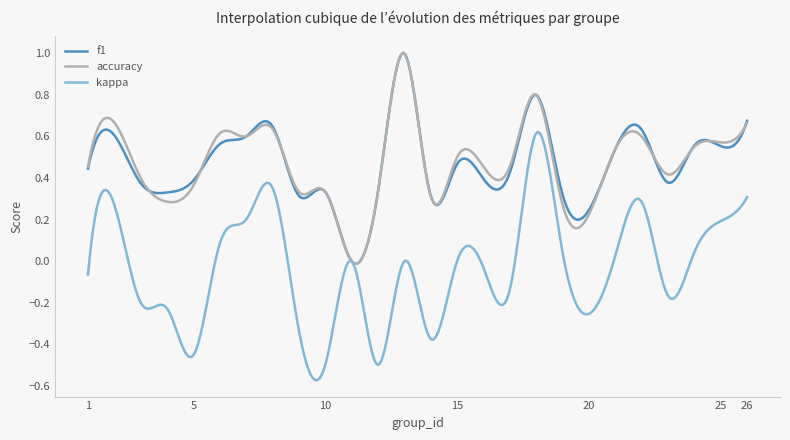

Which series has the widest spread of values?

kappa